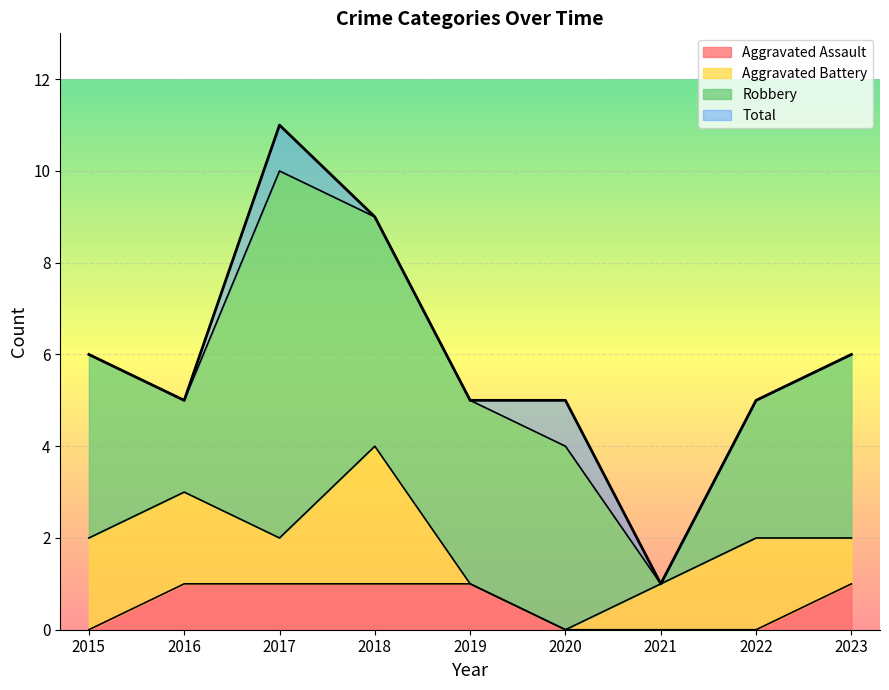

Count the Aggravated Assault values in the range 0 to 1.

9